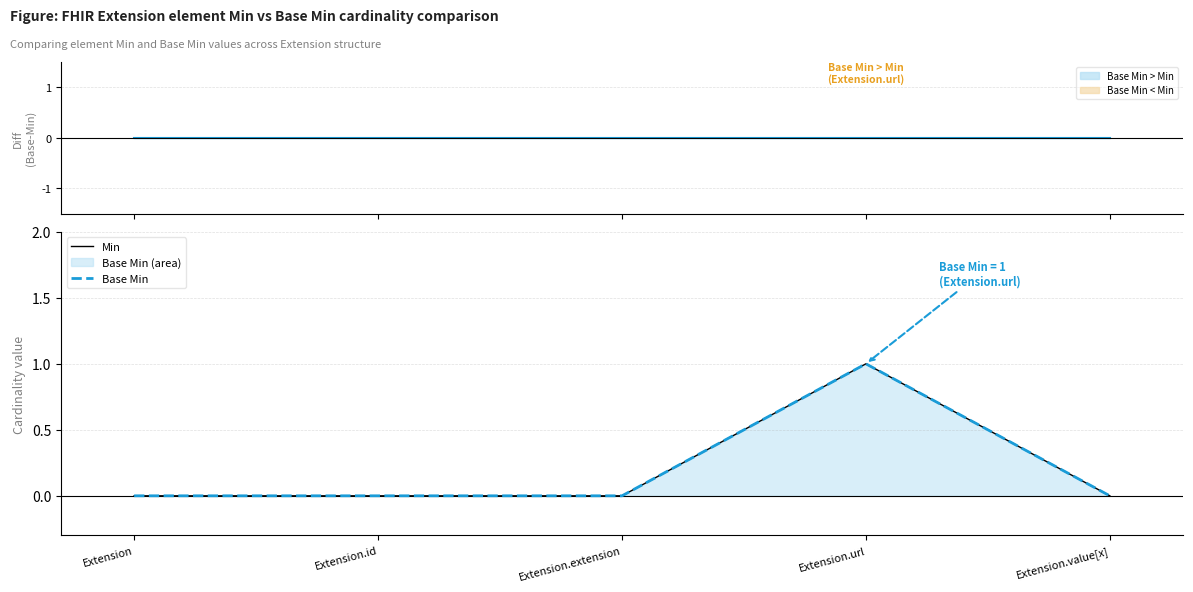

What is the total value across all series at Extension.url?

2